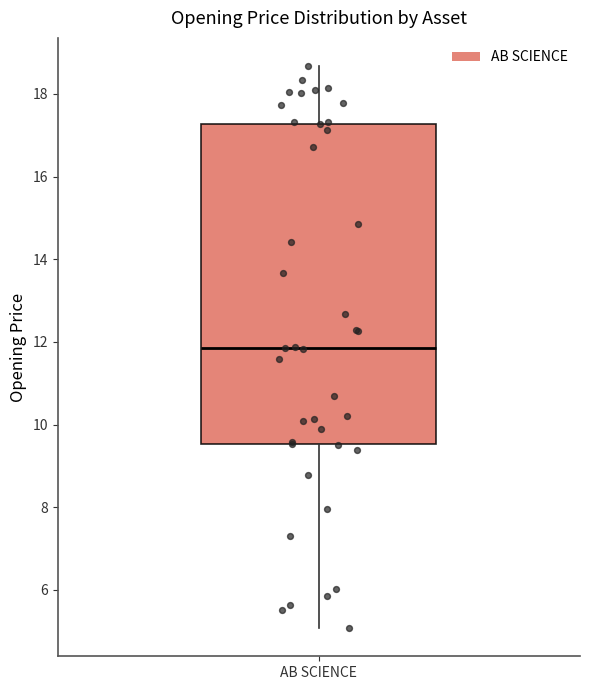

Where does the upper whisker of the box for AB SCIENCE end on the y-axis? The values are not printed on the chart, so give them approximately, as read against the axis.

18.6